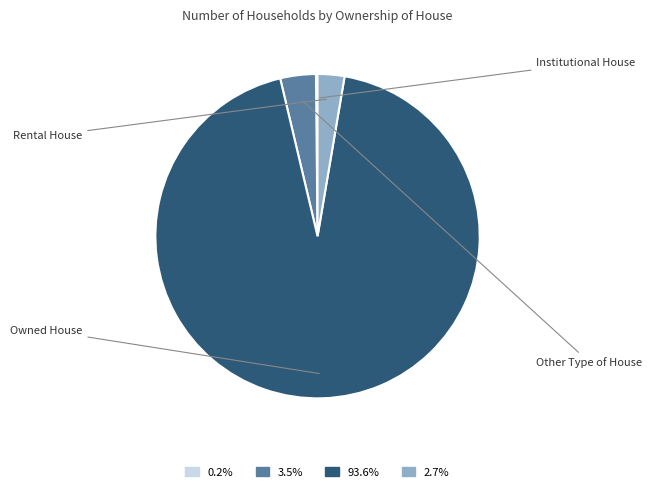

What percentage do Owned House and Rental House together represent?

96.3%